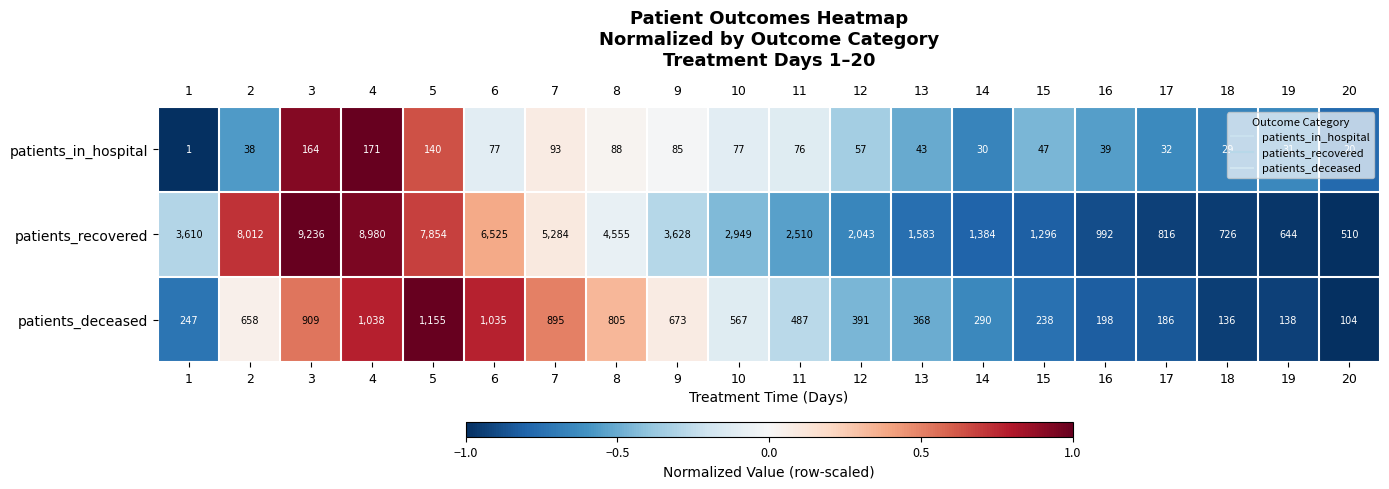

Which label corresponds to the largest value in the chart?

3